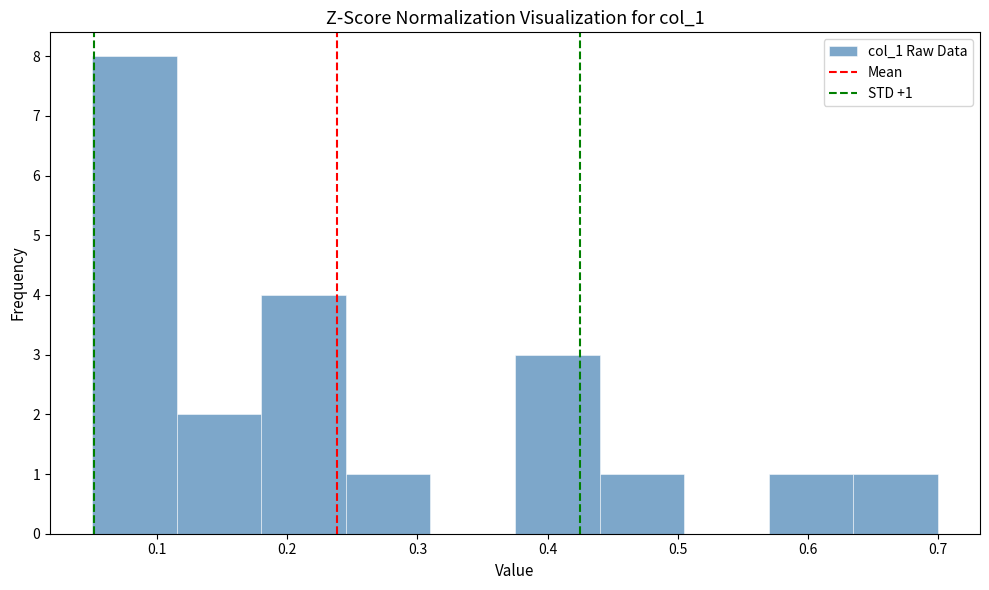

Which range on the x-axis has the tallest bar?

0.050 to 0.115